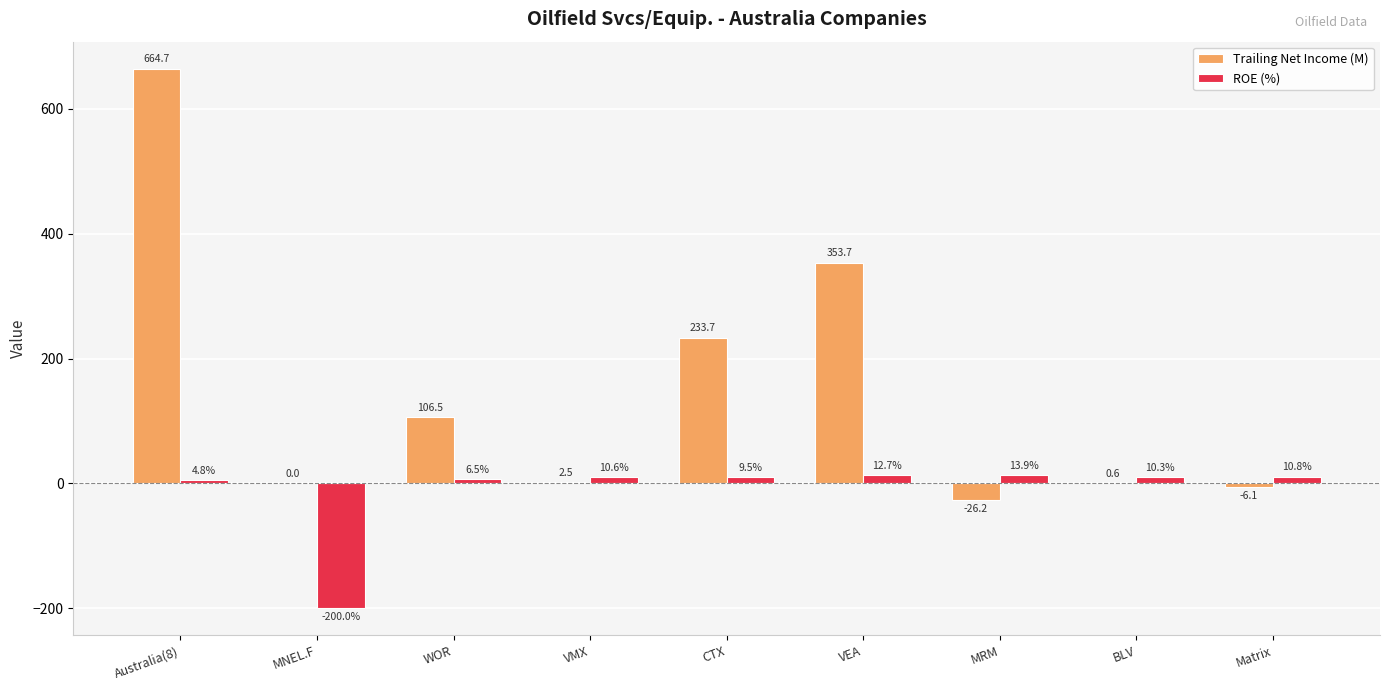

At which label does Trailing Net Income (M) first exceed 2?

Australia(8)